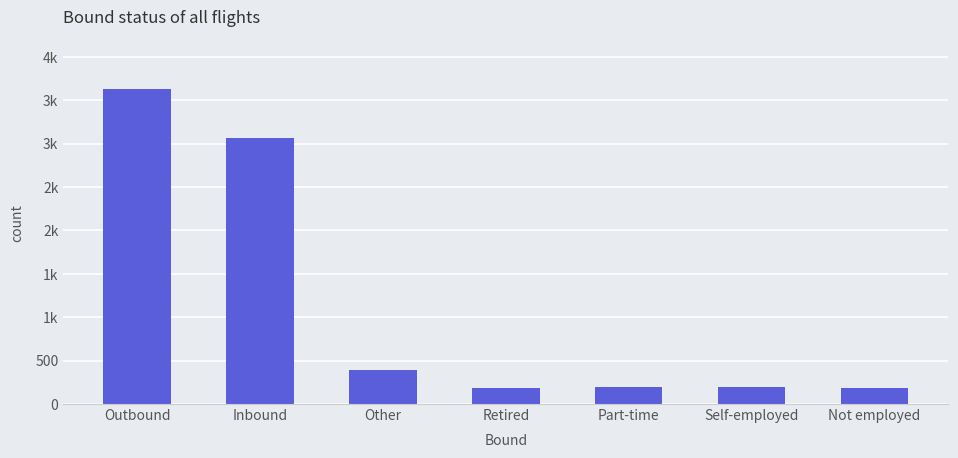

What is the change in value from Outbound to Self-employed?

-3428